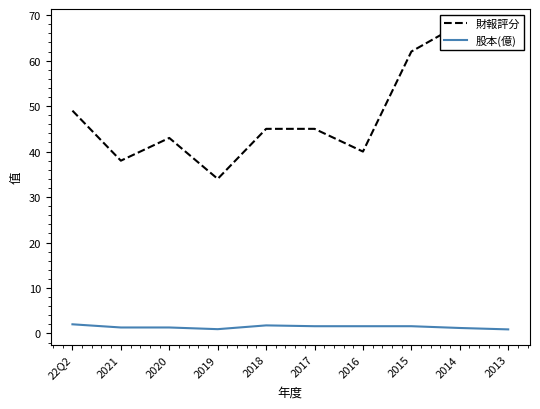

What is the label of the 4th point from the right?

2016